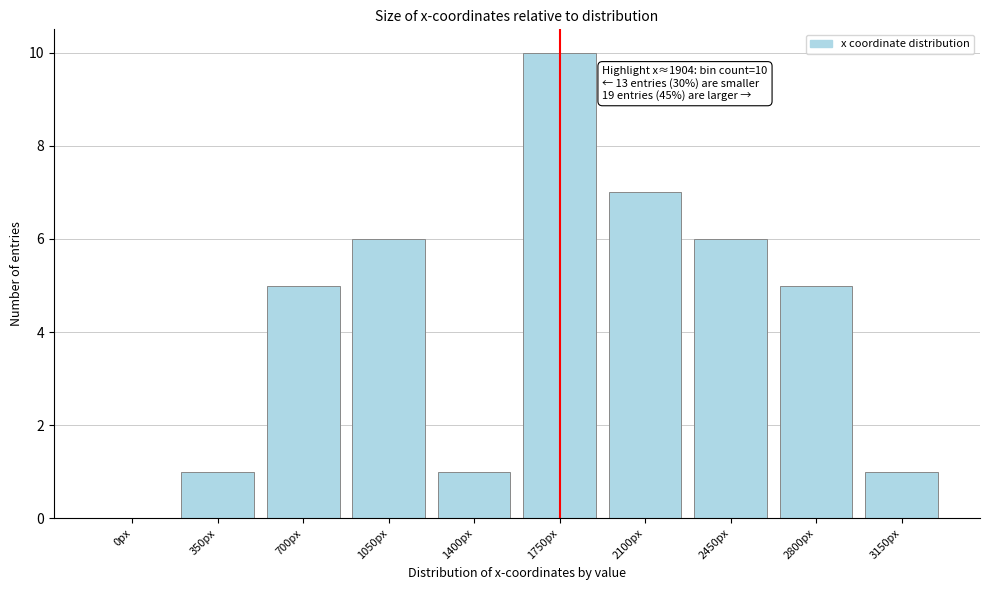

Reading left to right, extract all data points from this chart.

0px=0	350px=1	700px=5	1050px=6	1400px=1	1750px=10	2100px=7	2450px=6	2800px=5	3150px=1